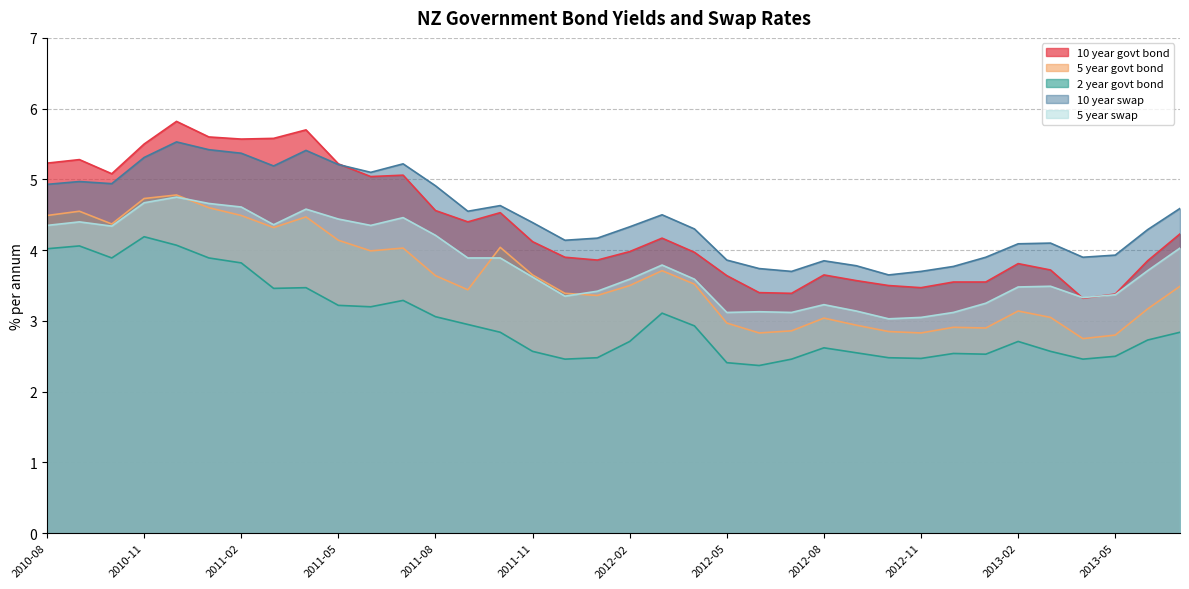

True or false: 10 year swap has more than 2 interior local peaks.

True